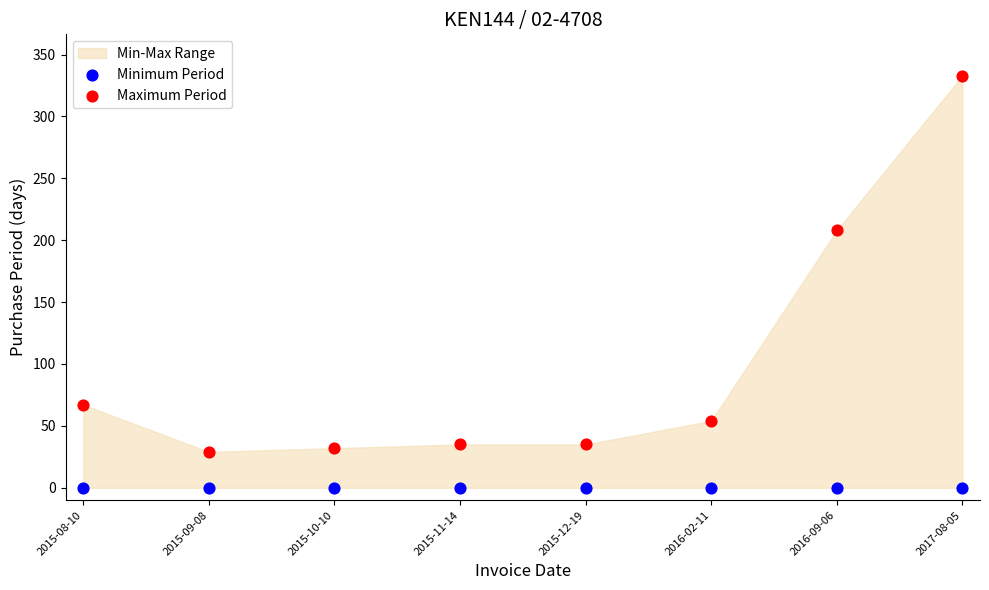

Which series contains the lowest Y value?

Minimum Period